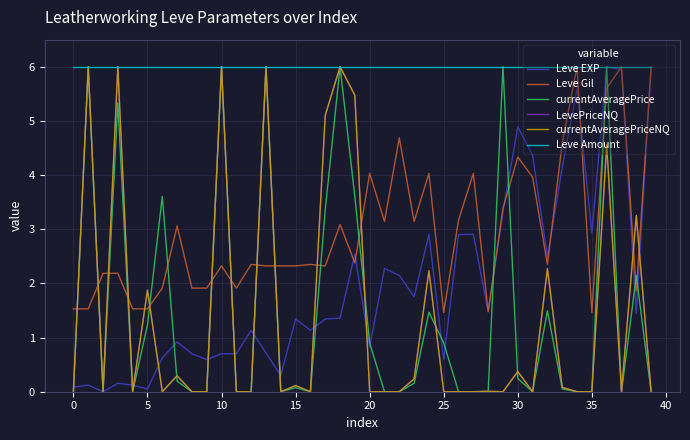

True or false: LevePriceNQ and Leve Amount intersect in this chart.

False